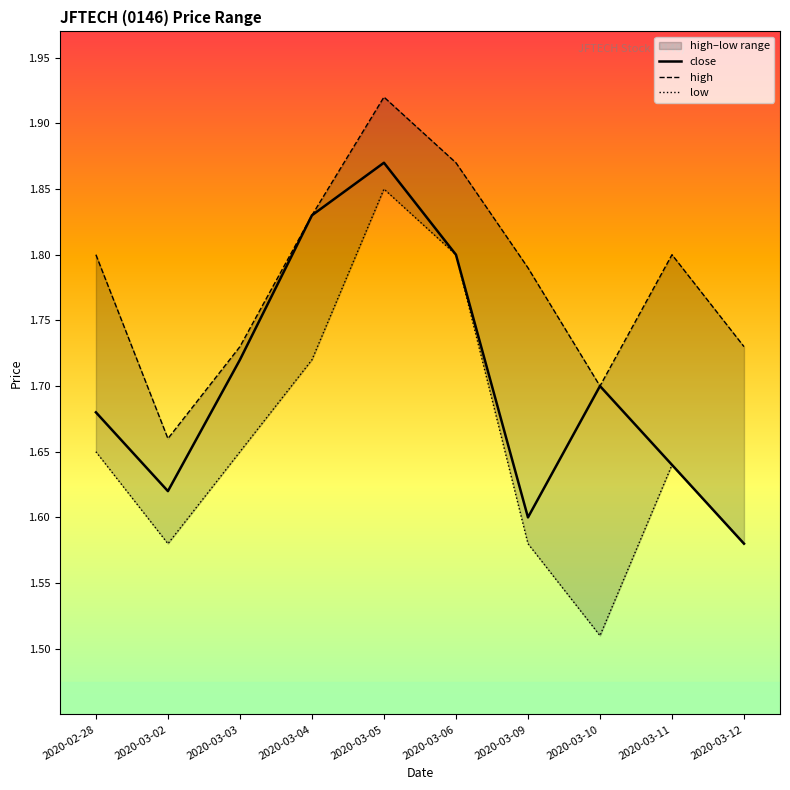

The value of high at 2020-03-09 is 0.7. True or false?

False